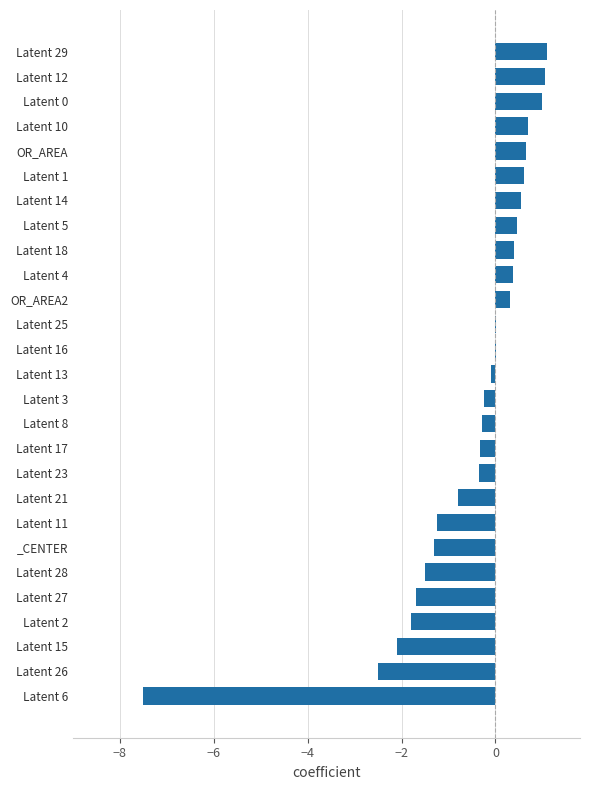

What is the change in value from Latent 29 to Latent 18?

-0.7